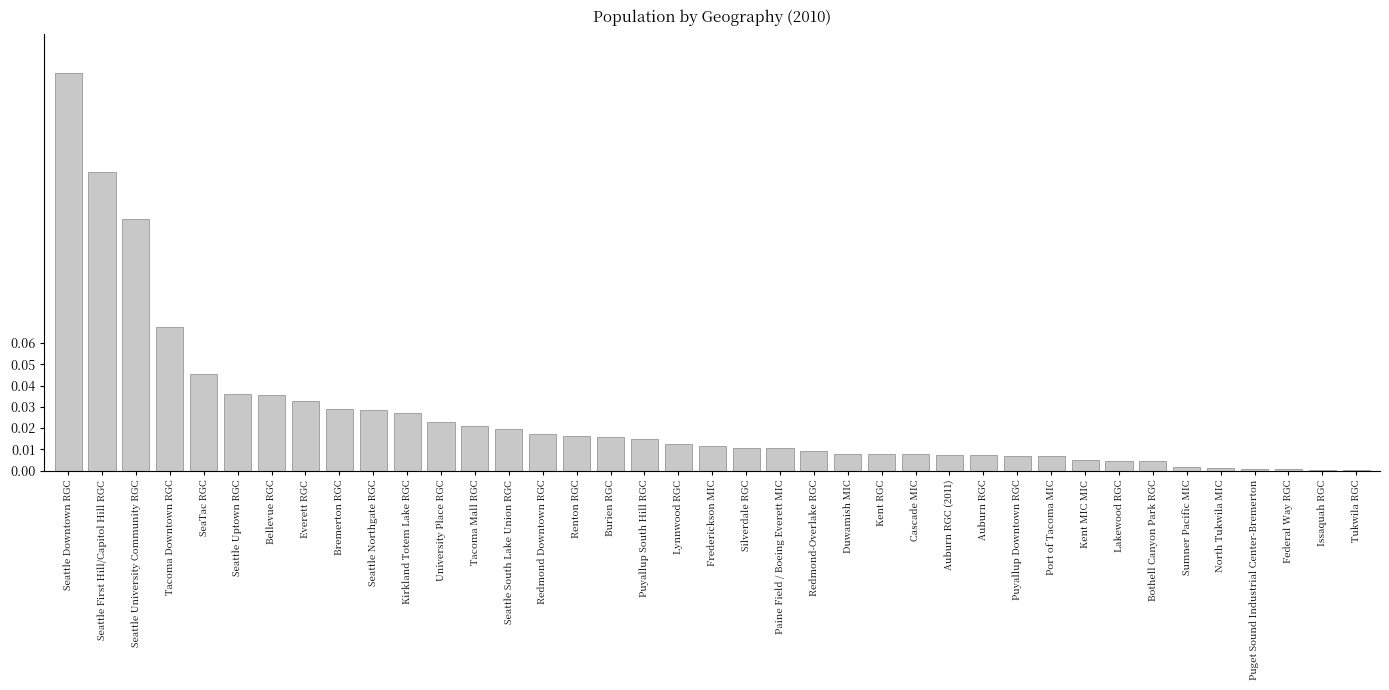

Between Bremerton RGC and Puyallup Downtown RGC, which is larger?

Bremerton RGC